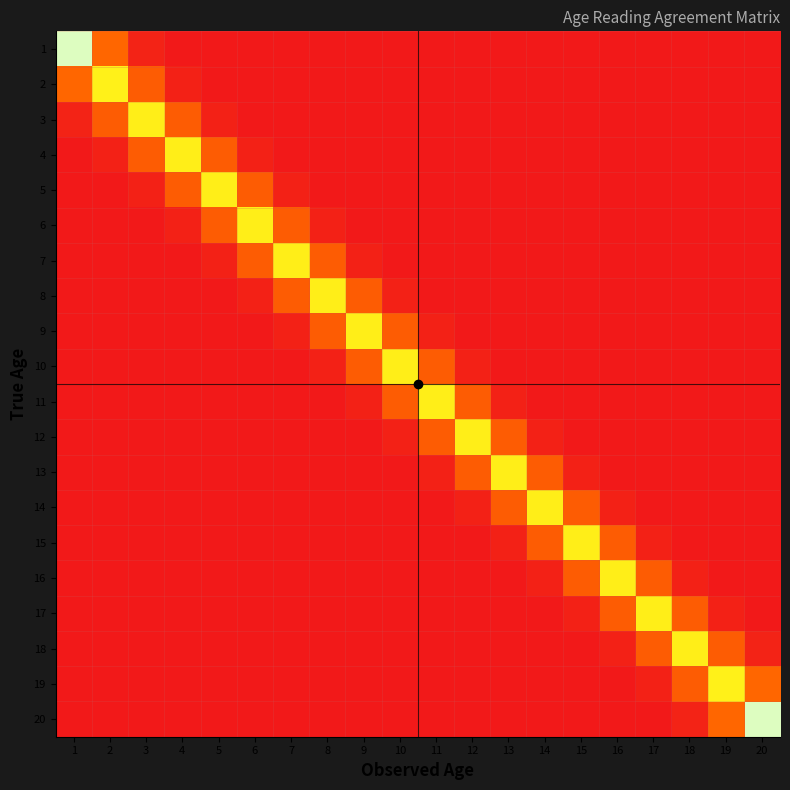

What is the total value across all series at 20?

1.0